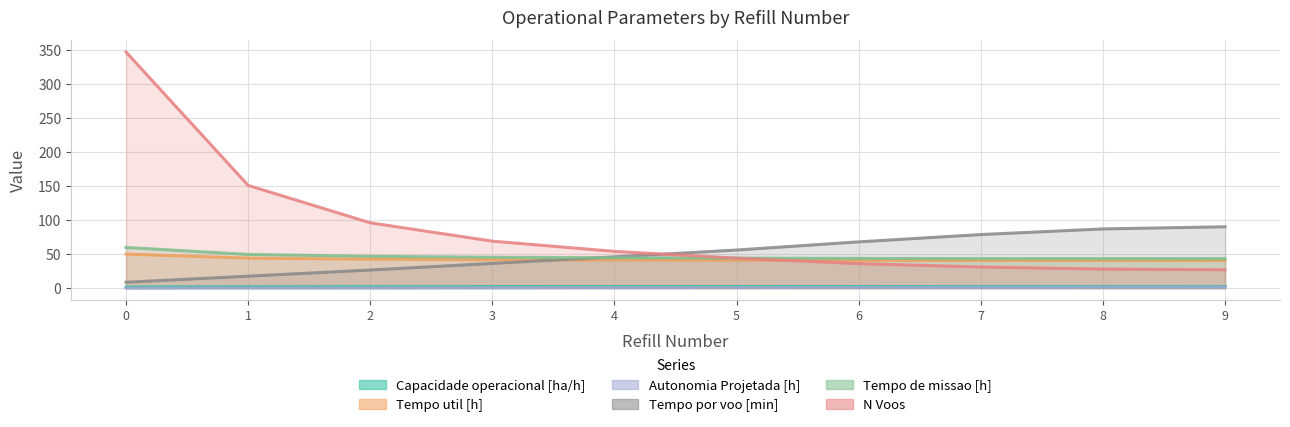

Reading right to left, list all the values displayed in this chart.

Capacidade operacional [ha/h]: 2.3	2.3	2.3	2.3	2.3	2.2	2.2	2.1	2.0	1.7
Tempo util [h]: 40.6	40.6	40.7	40.8	41.0	41.3	41.8	42.5	44.1	50.0
Autonomia Projetada [h]: 1.5	1.4	1.2	1.1	0.9	0.8	0.6	0.5	0.3	0.2
Tempo por voo [min]: 90.2	87.0	78.7	68.0	56.0	45.9	36.3	26.6	17.5	8.6
Tempo de missao [h]: 43.2	43.2	43.4	43.6	44.1	44.6	45.3	46.7	49.5	59.7
N Voos: 27.0	28.0	31.0	36.0	44.0	54.0	69.0	96.0	151.0	347.0